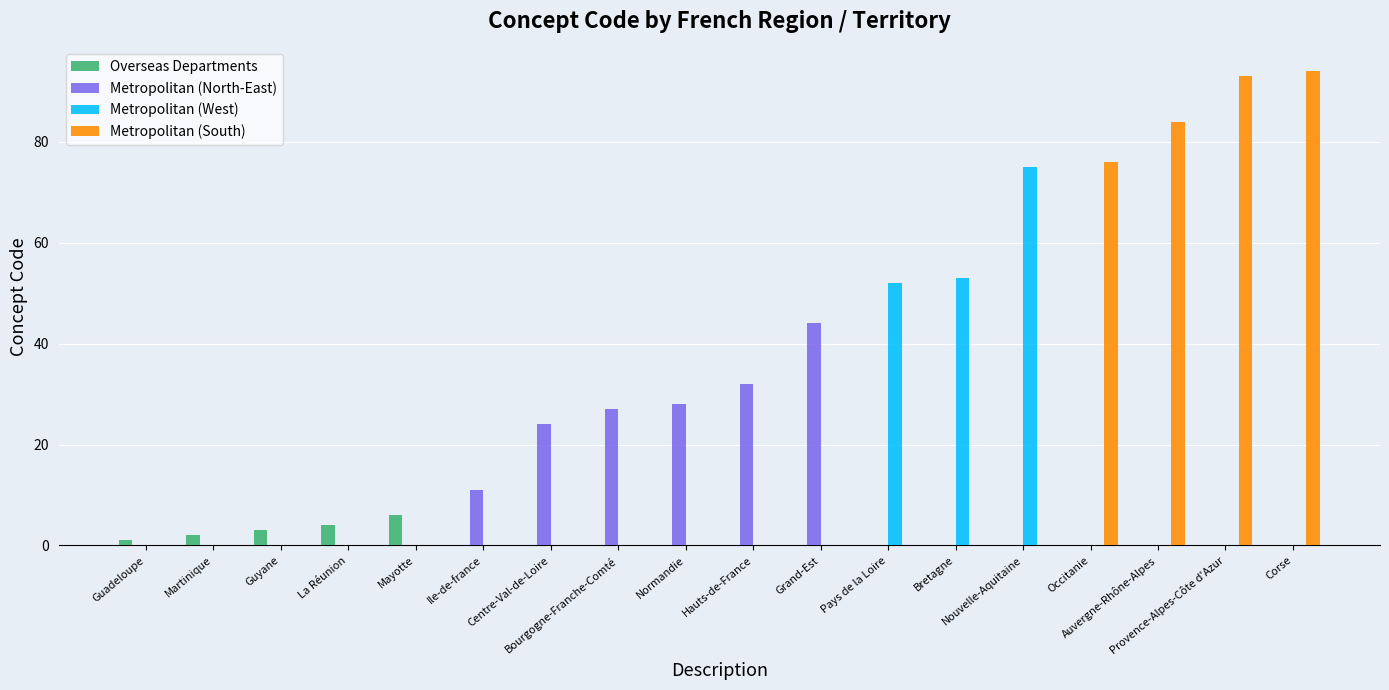

What is the maximum value shown in the chart?

94